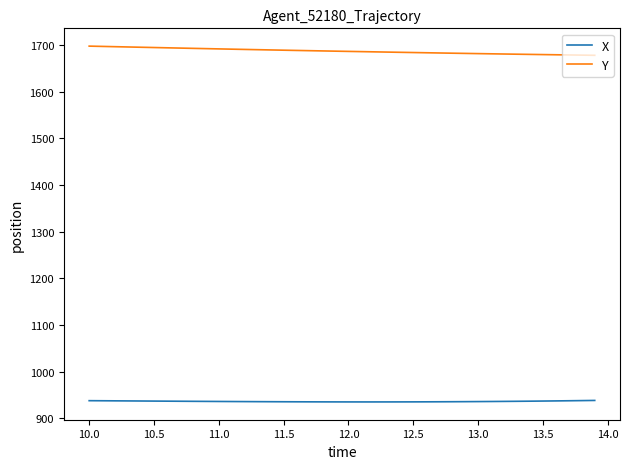

True or false: Y and X intersect in this chart.

False